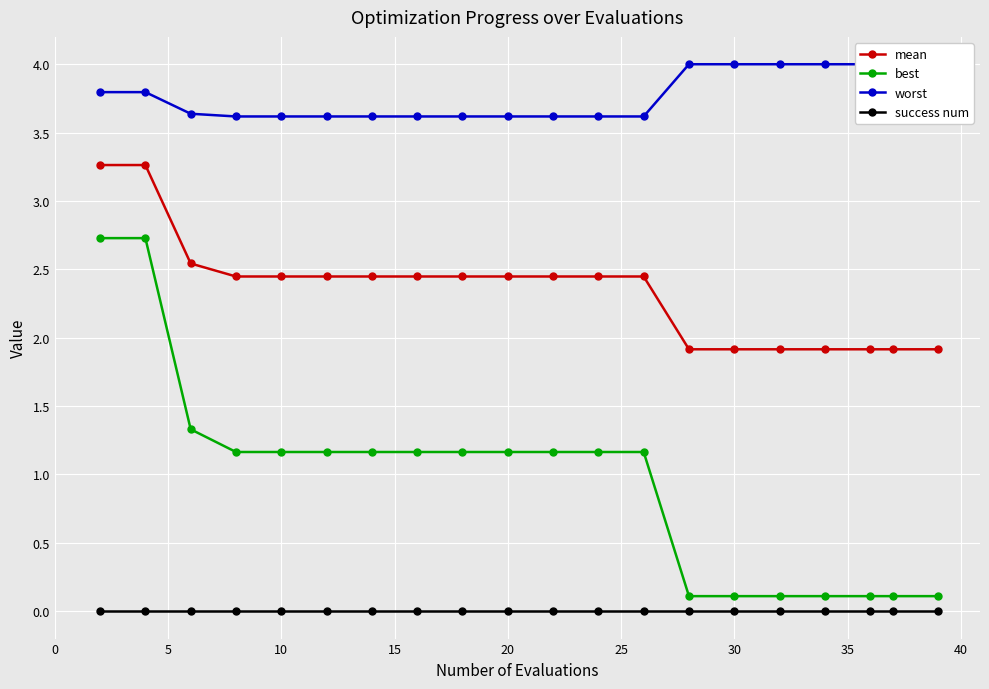

True or false: mean and success num cross at least once.

False